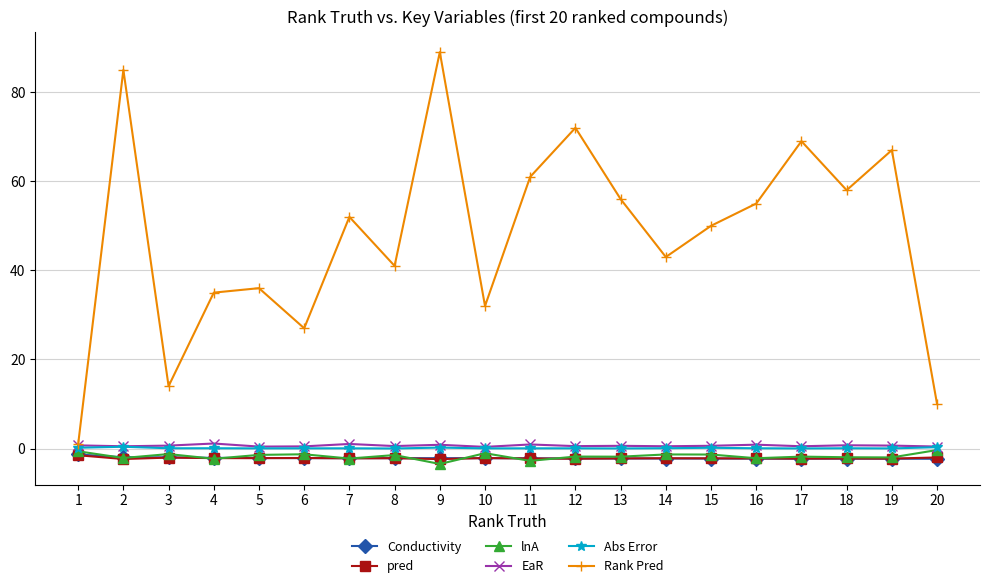

Which series has the widest spread of values?

Rank Pred